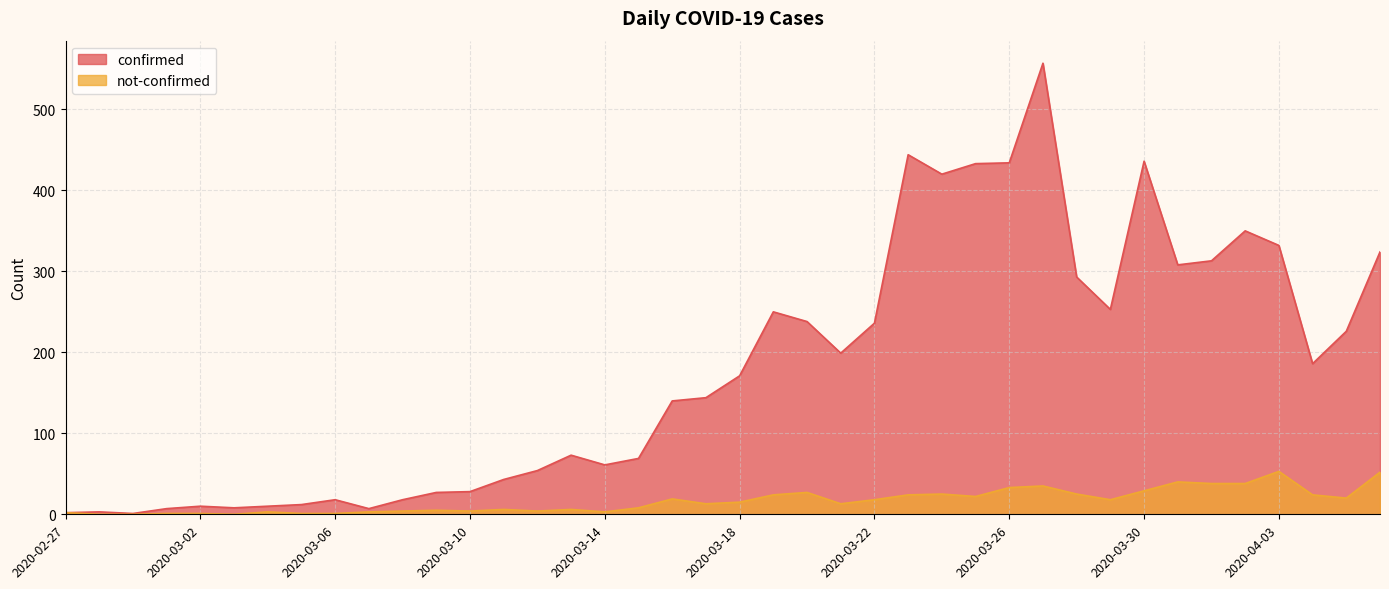

True or false: confirmed and not-confirmed cross at least once.

False